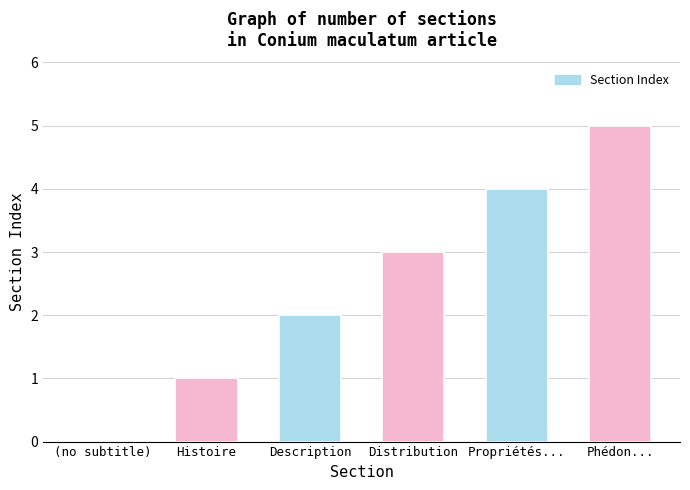

Between Propriétés... and Distribution, which is larger?

Propriétés...